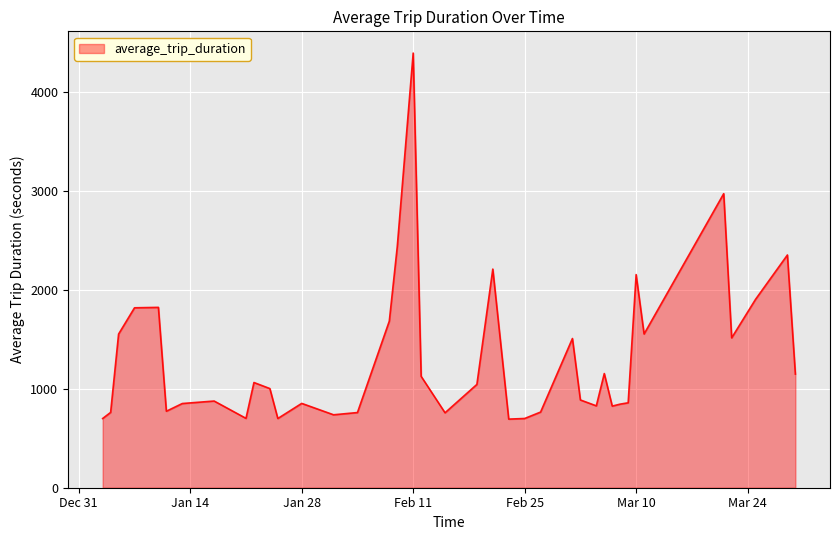

What is the greatest value displayed?

4393.5